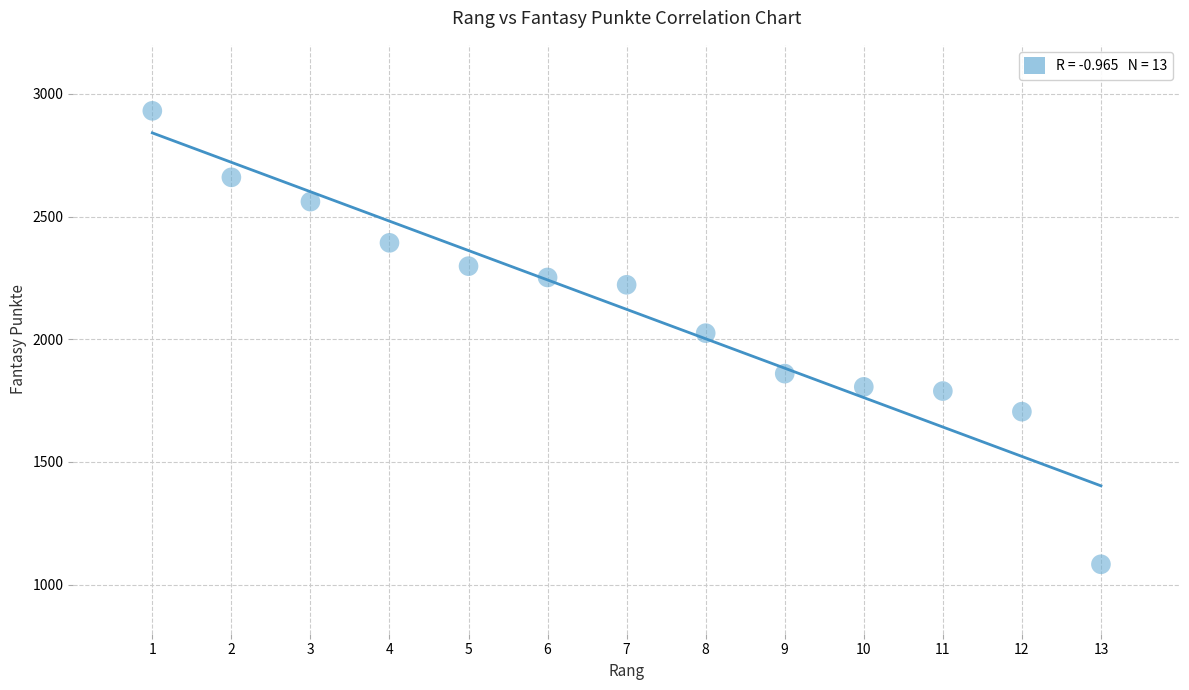

What is the range of Y values (max minus min)?

1848